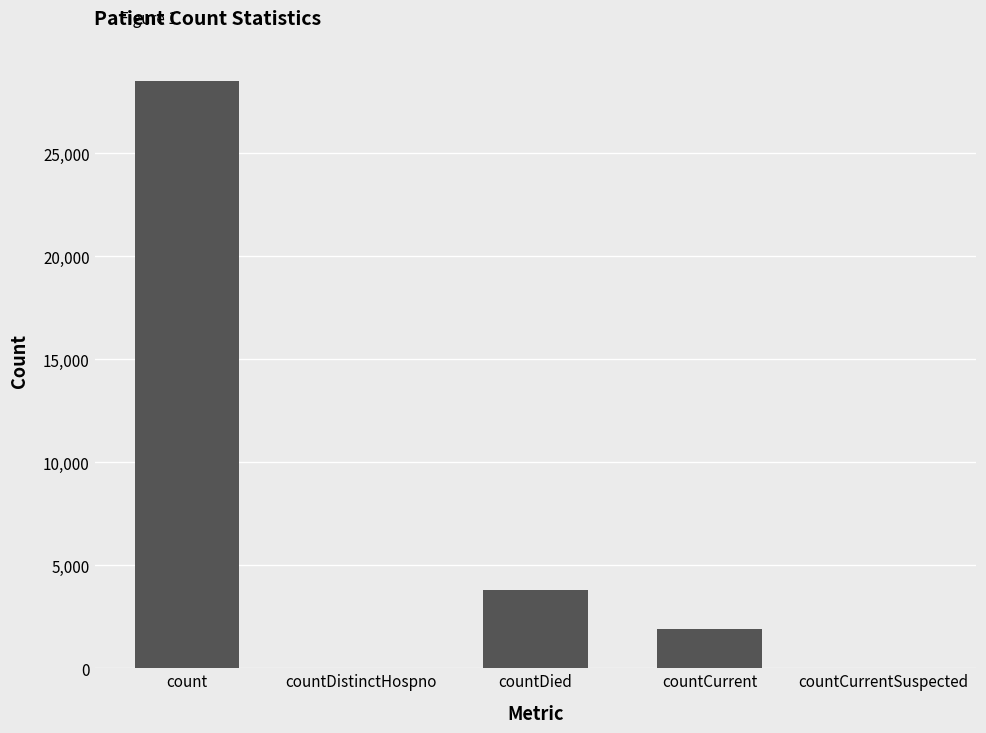

Which label corresponds to the largest value in the chart?

count